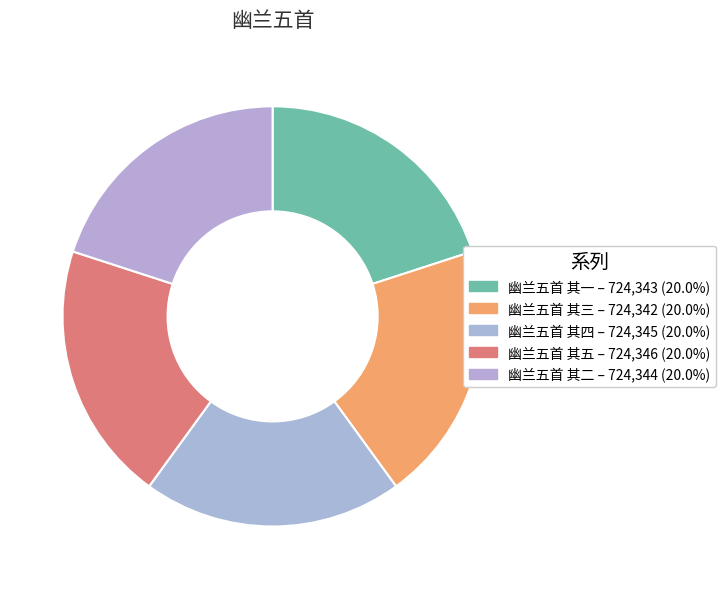

To the nearest percent, what is the combined percentage of 幽兰五首 其三 and 幽兰五首 其二?

40%